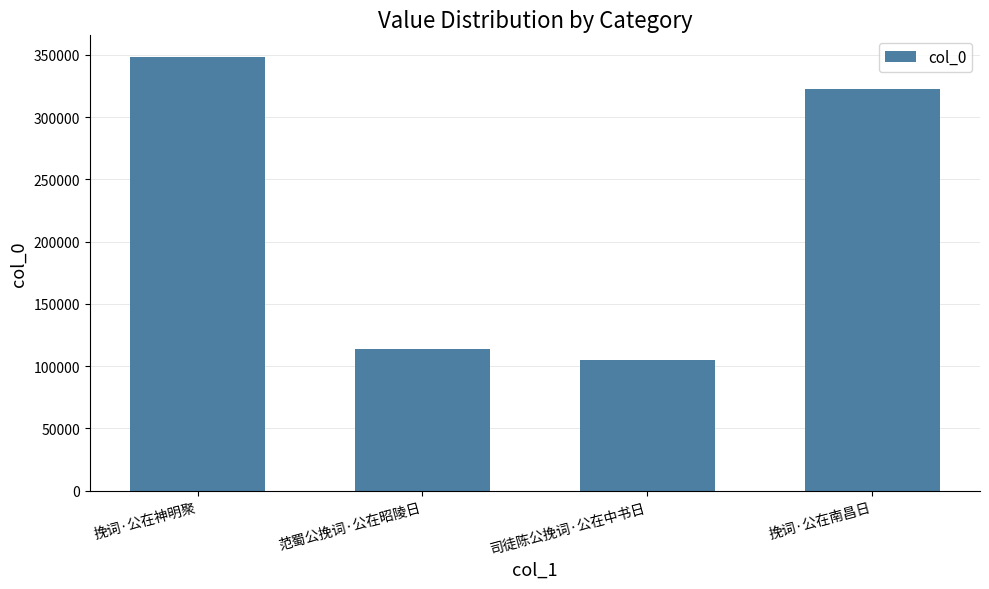

List the labels in order of value, largest first.

挽词·公在神明聚, 挽词·公在南昌日, 范蜀公挽词·公在昭陵日, 司徒陈公挽词·公在中书日